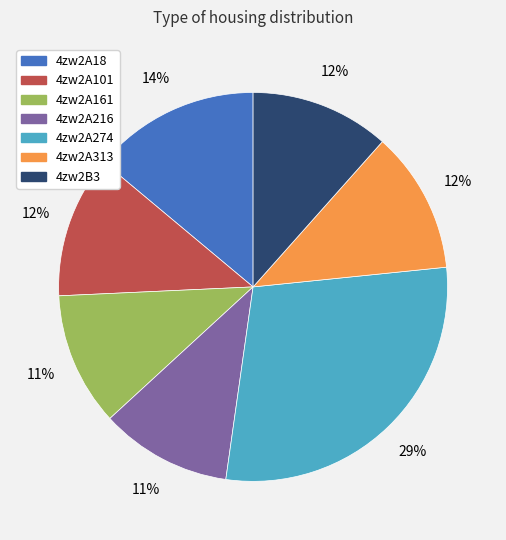

Combined, do 4zw2A216 and 4zw2A313 account for over 50%?

No